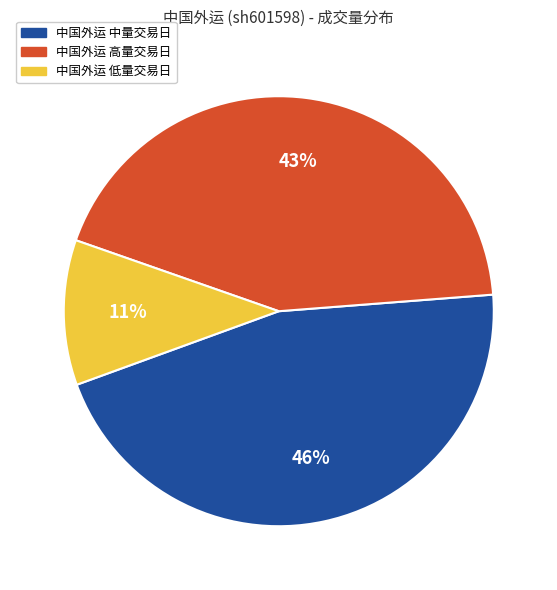

Is the sum of 中国外运 低量交易日 and 中国外运 中量交易日 greater than half?

Yes